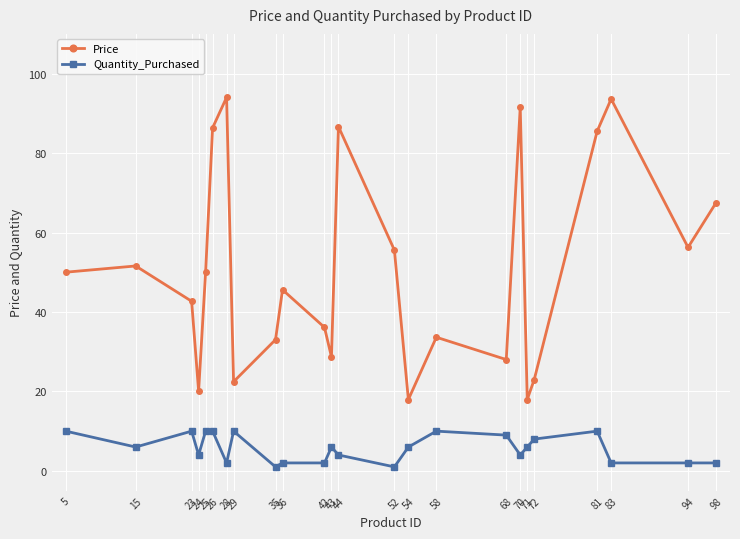

How many lines are shown in the chart?

2